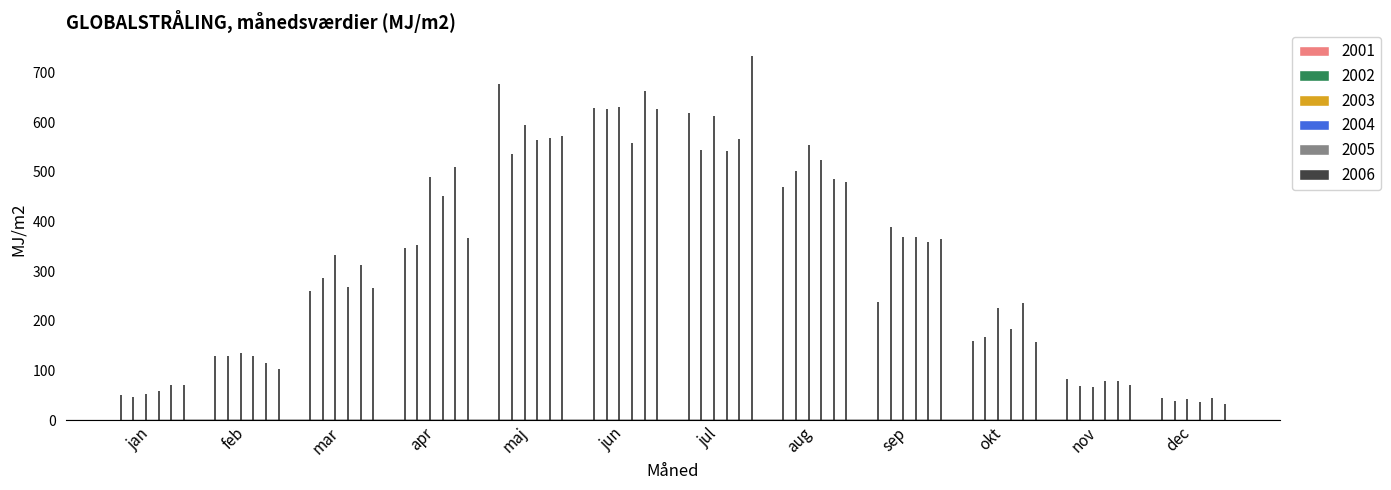

What position from the left is sep?

9